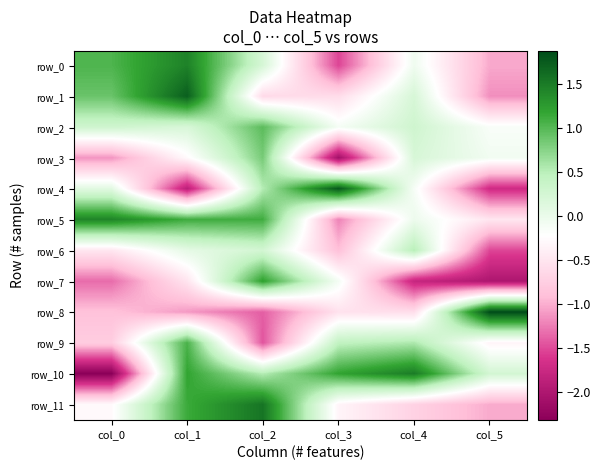

Which has a higher value, col_1 or col_3?

col_1